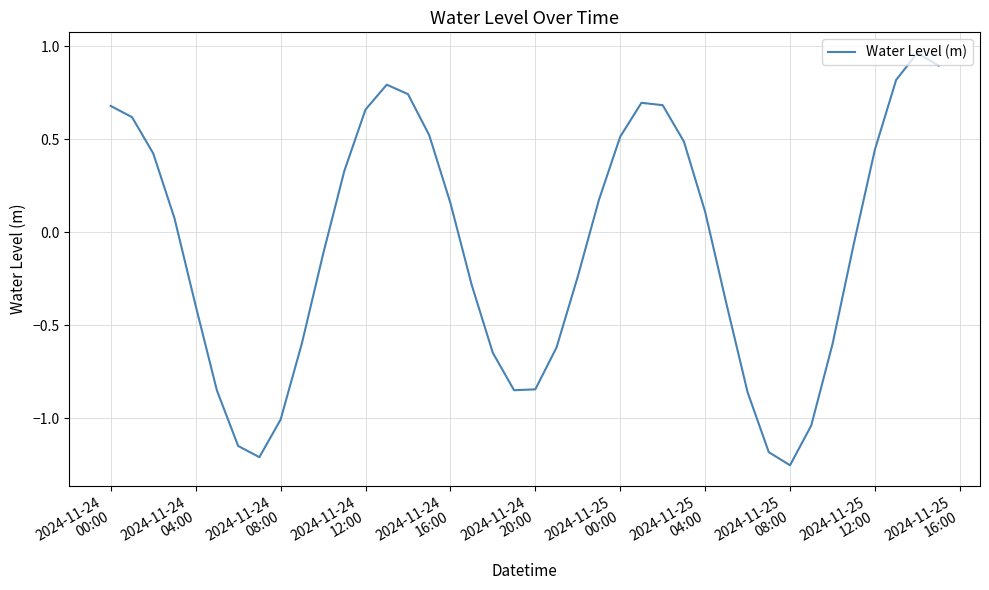

Count the number of categories in the chart.

40